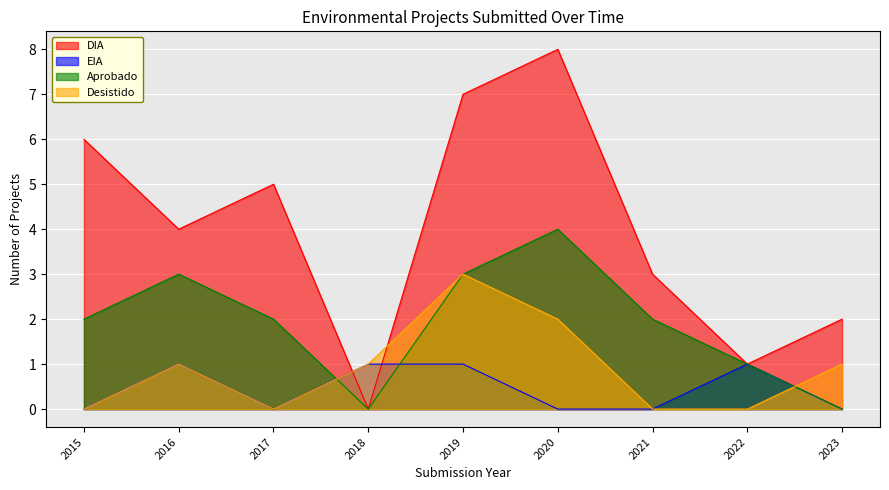

What is the difference between the maximum and second lowest values in the EIA series?

1